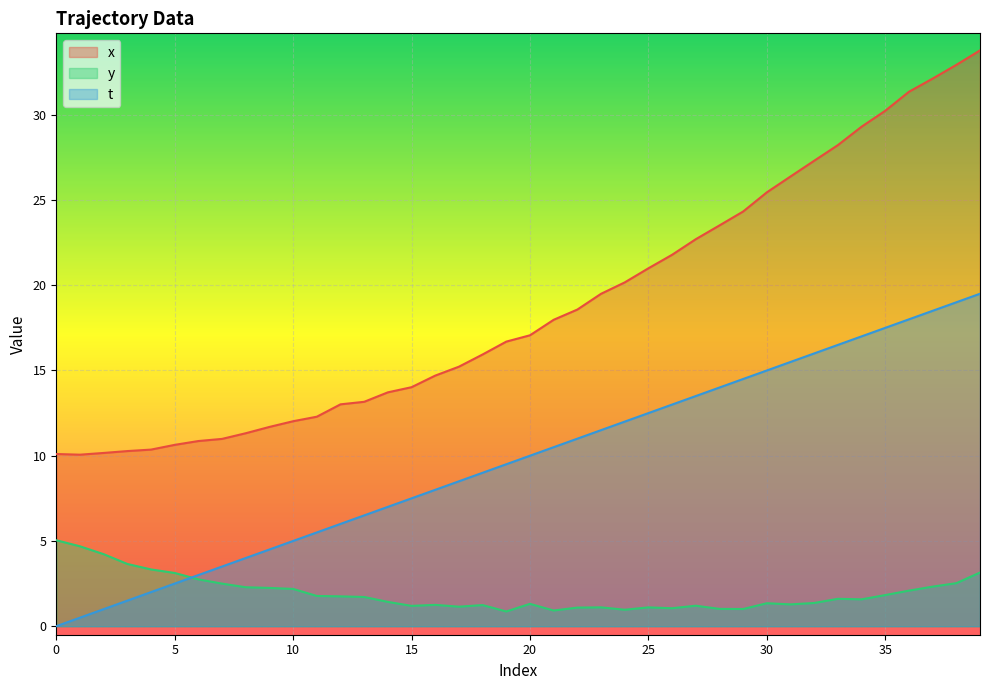

What is the spread (max minus min) of values at 39?

30.6